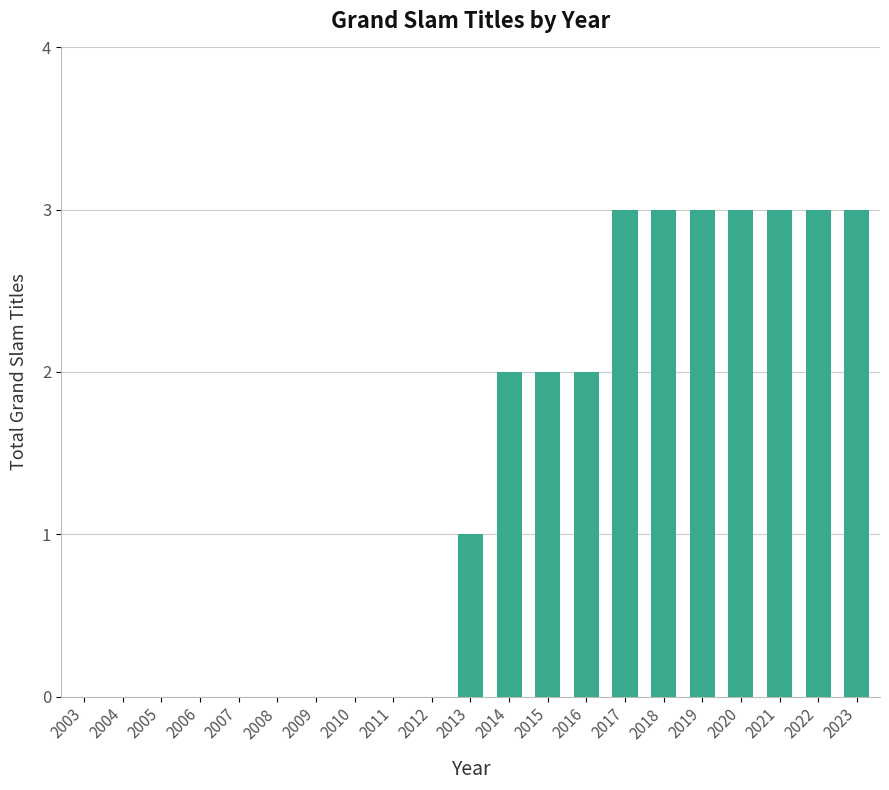

Reading left to right, what are all the values shown in this chart?

2003=0	2004=0	2005=0	2006=0	2007=0	2008=0	2009=0	2010=0	2011=0	2012=0	2013=1	2014=2	2015=2	2016=2	2017=3	2018=3	2019=3	2020=3	2021=3	2022=3	2023=3